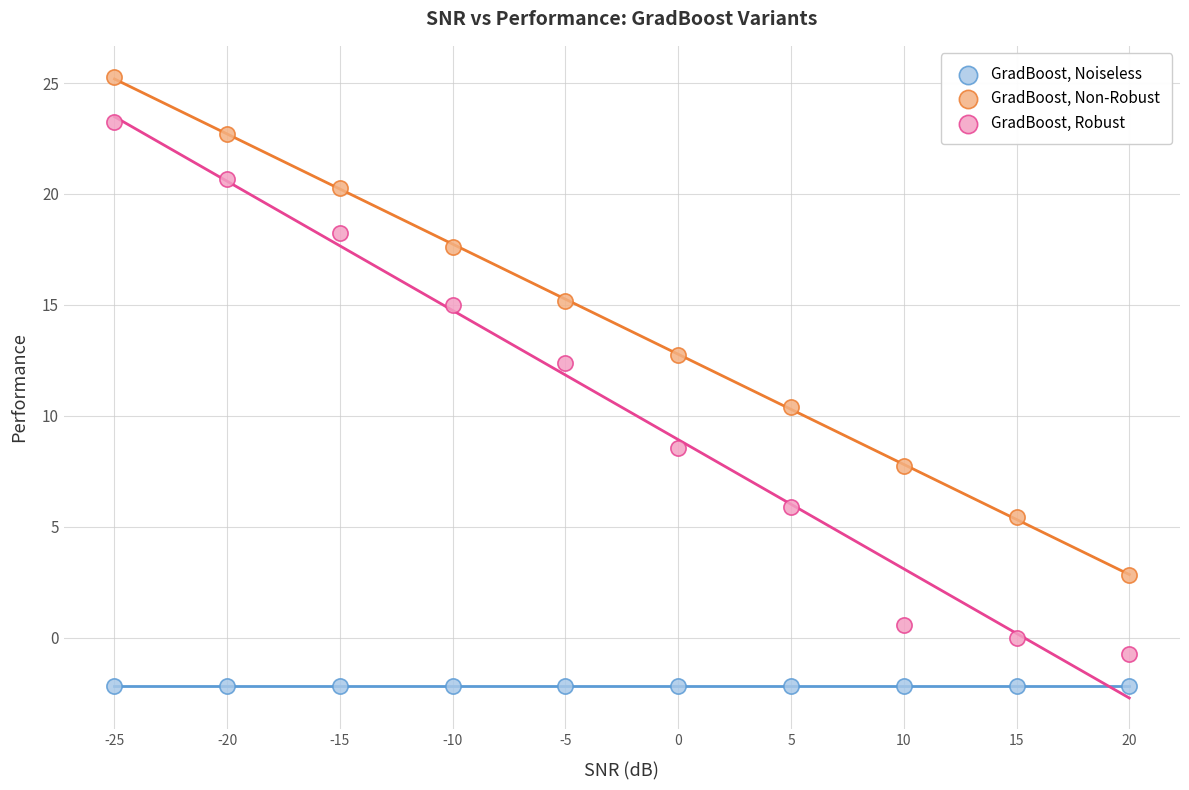

In the GradBoost, Robust series, what Y value is closest to 11?

12.4